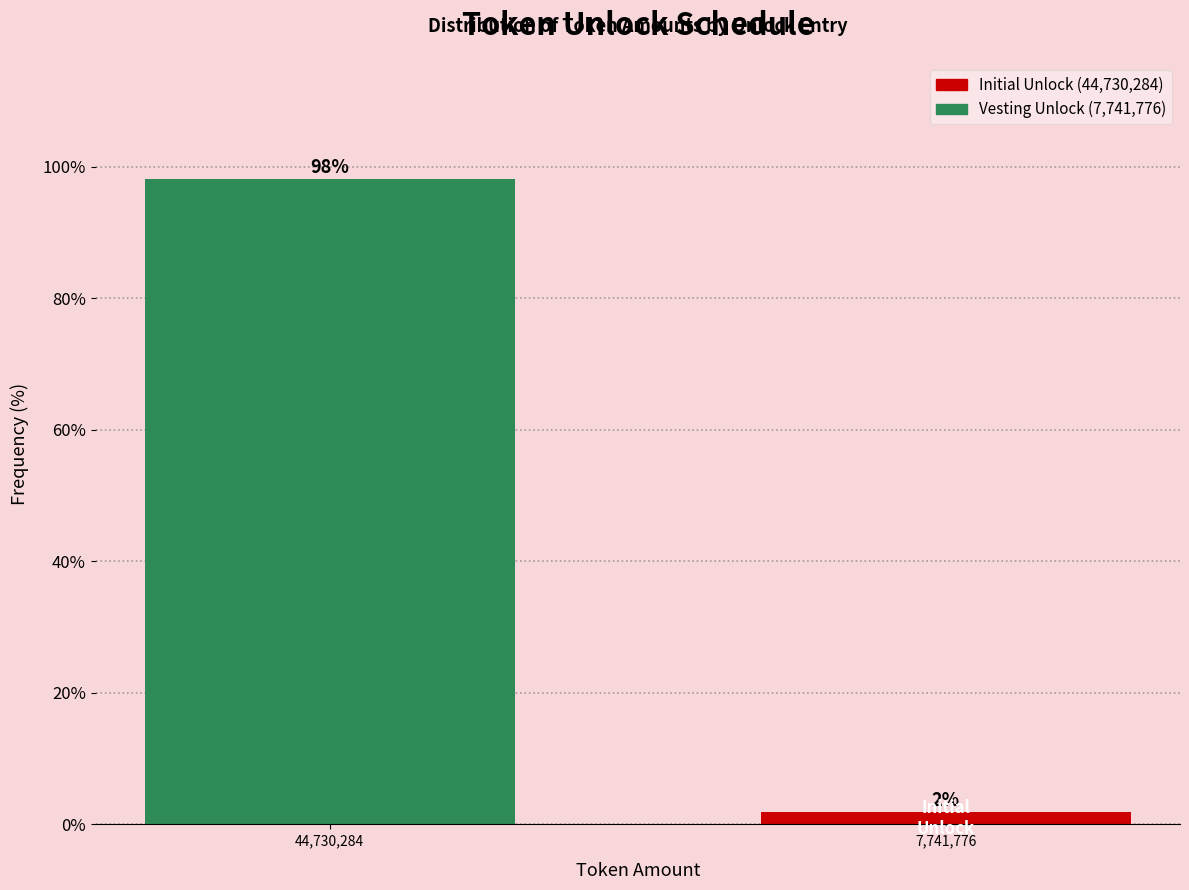

What is the label of the 1st bar from the left?

44,730,284